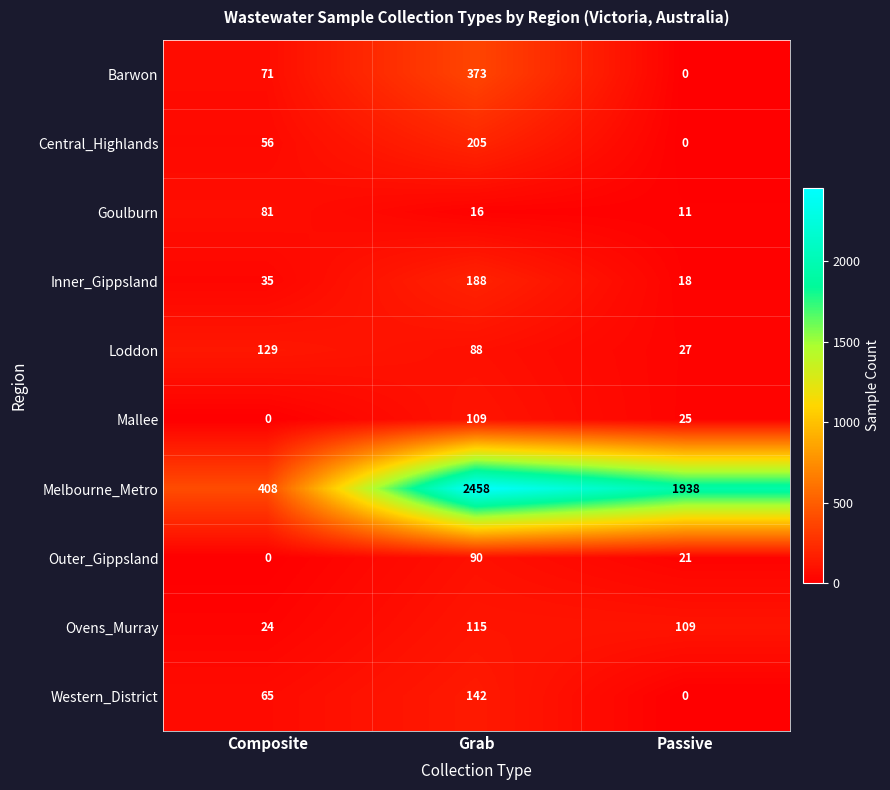

Which category has the highest value across all series?

Grab